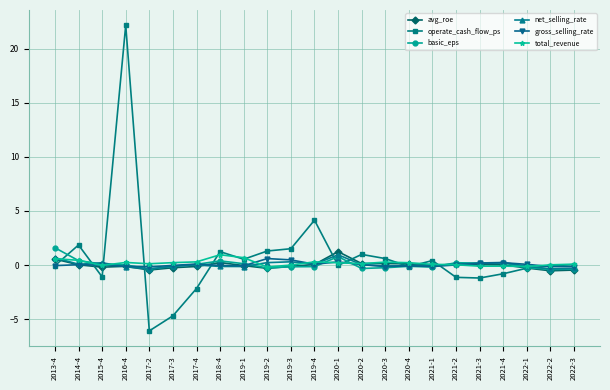

What are all the series names shown in the legend?

avg_roe, operate_cash_flow_ps, basic_eps, net_selling_rate, gross_selling_rate, total_revenue